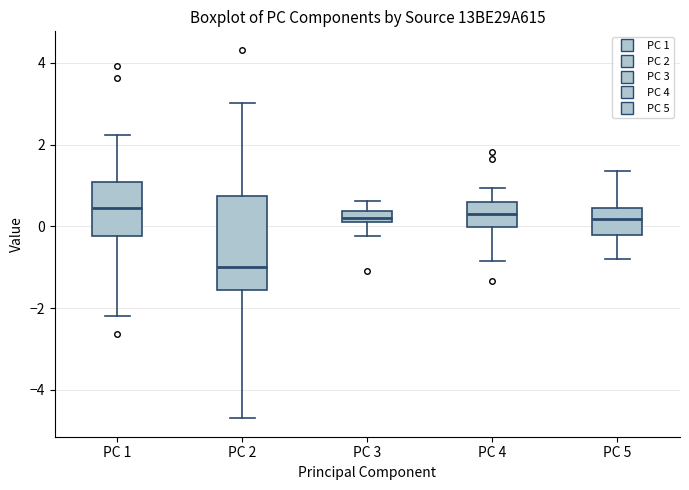

Where does the lower whisker of the box for PC 4 end on the y-axis? The values are not printed on the chart, so give them approximately, as read against the axis.

-0.8